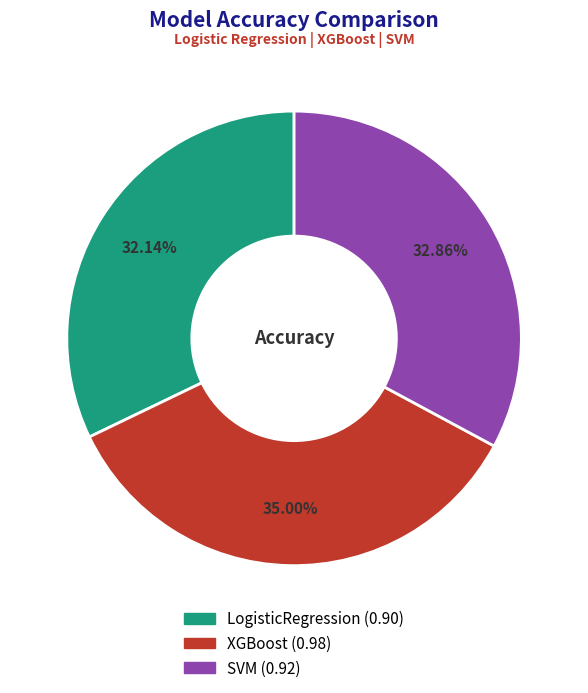

How many slices are in this pie chart?

3